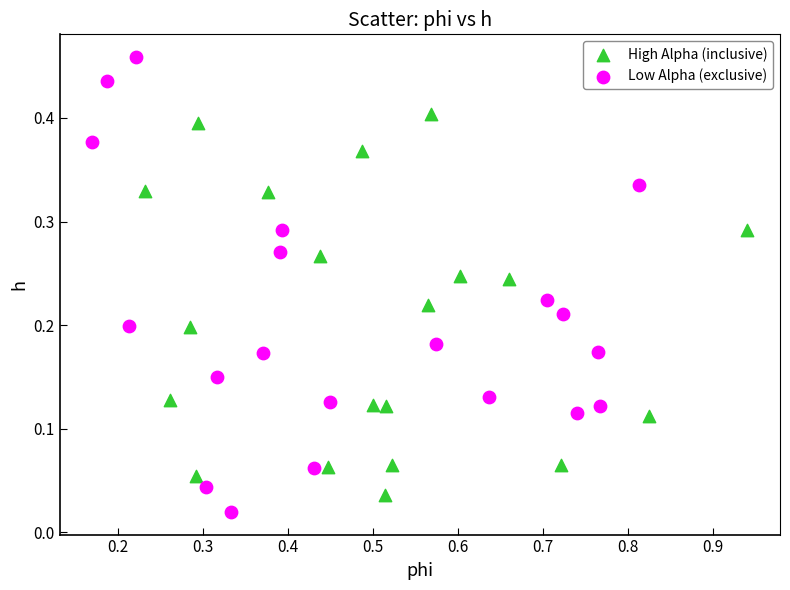

Which series has the largest Y range (max minus min)?

Low Alpha (exclusive)